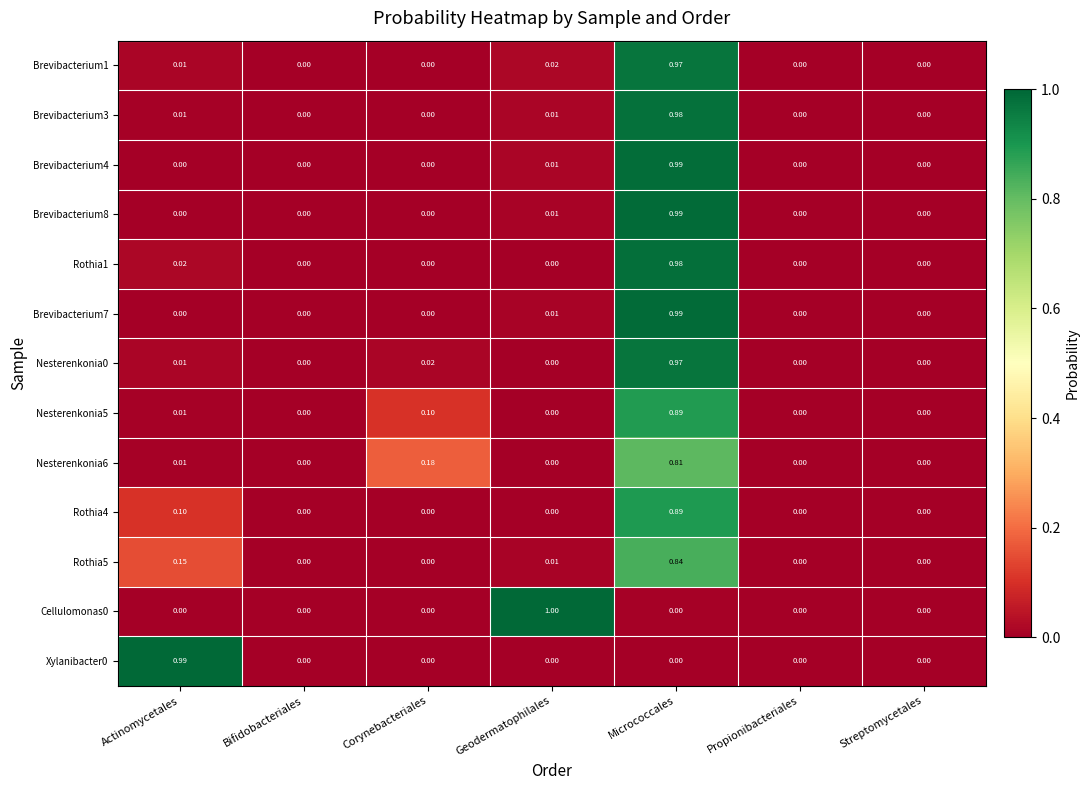

At which category is the sum across all series the highest?

Micrococcales